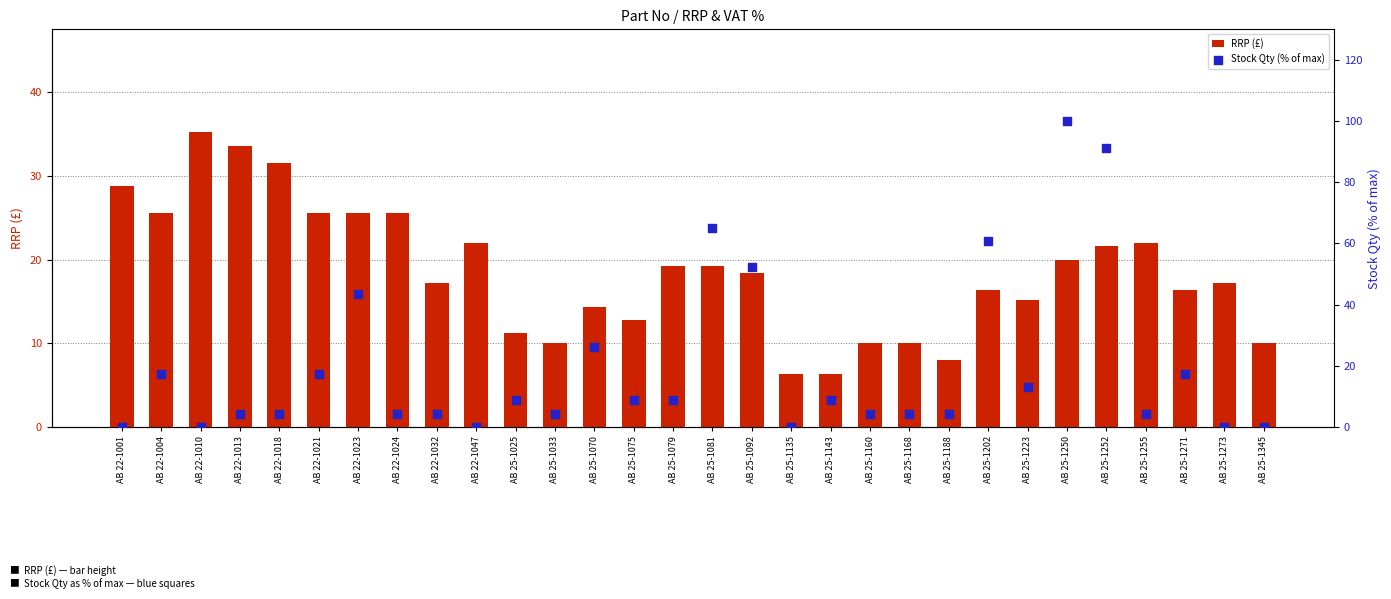

At which category is the sum across all series the highest?

AB 25-1250